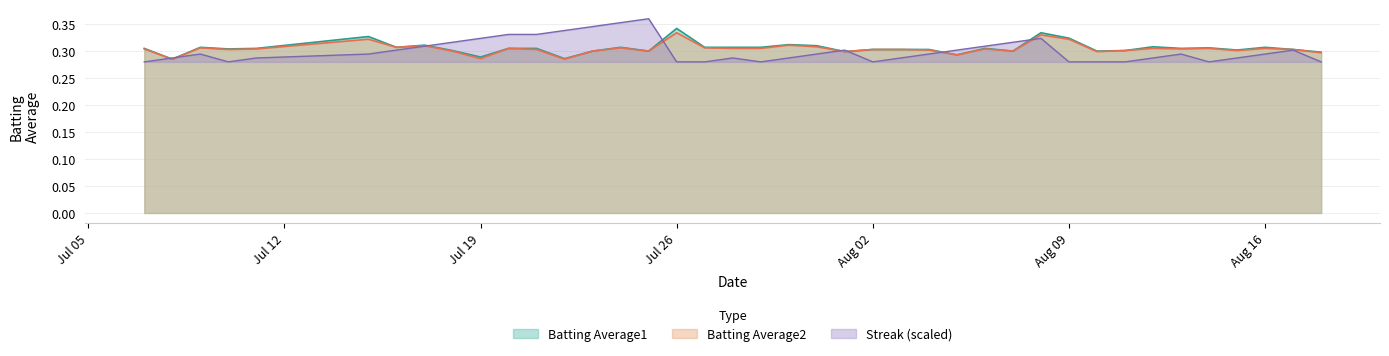

Which category has the highest value in the Batting Average1 series?

Jul 26